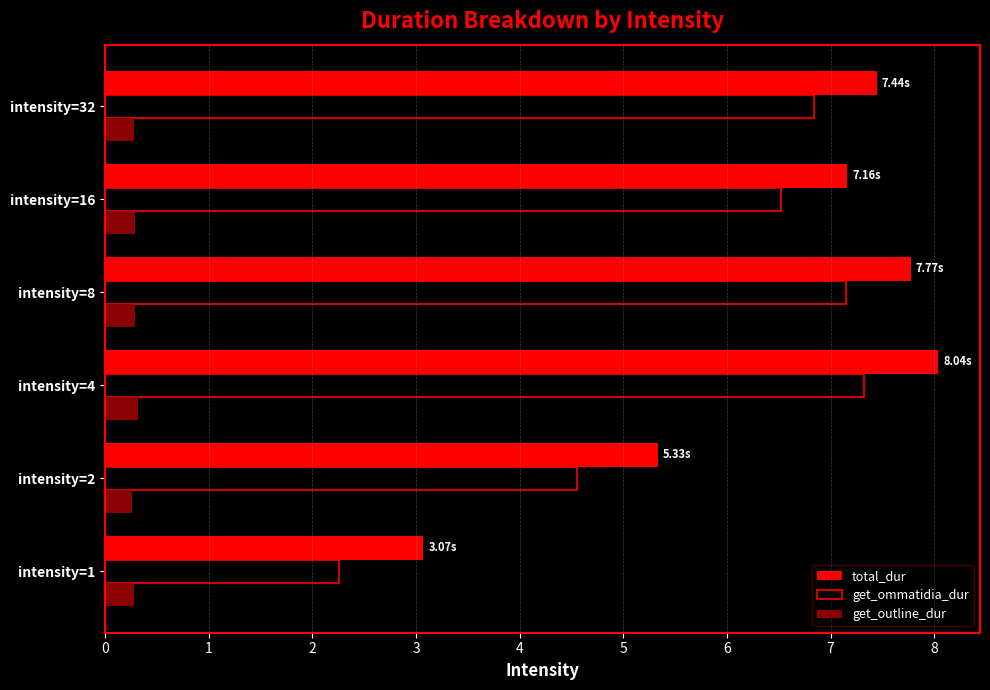

How many data points does each series have?

6